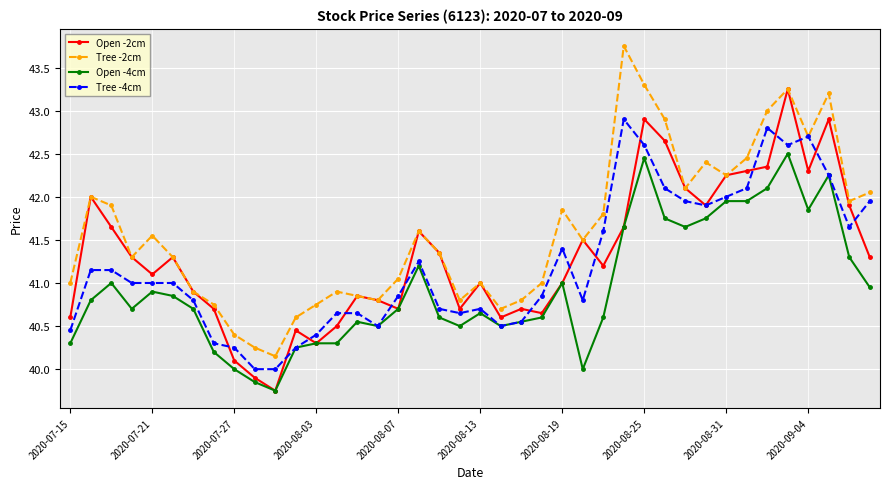

True or false: Open -4cm has more than 1 interior local peaks.

True